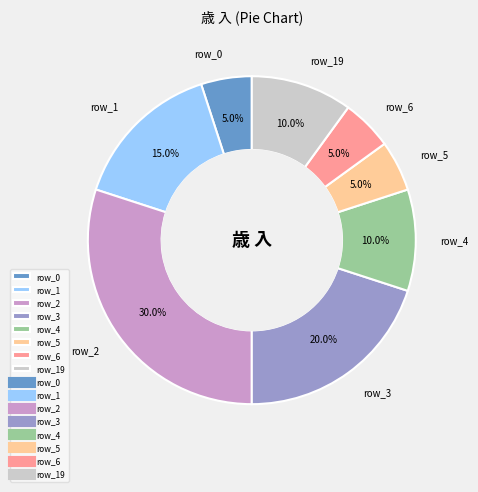

Does row_4 represent more than half of the total?

No